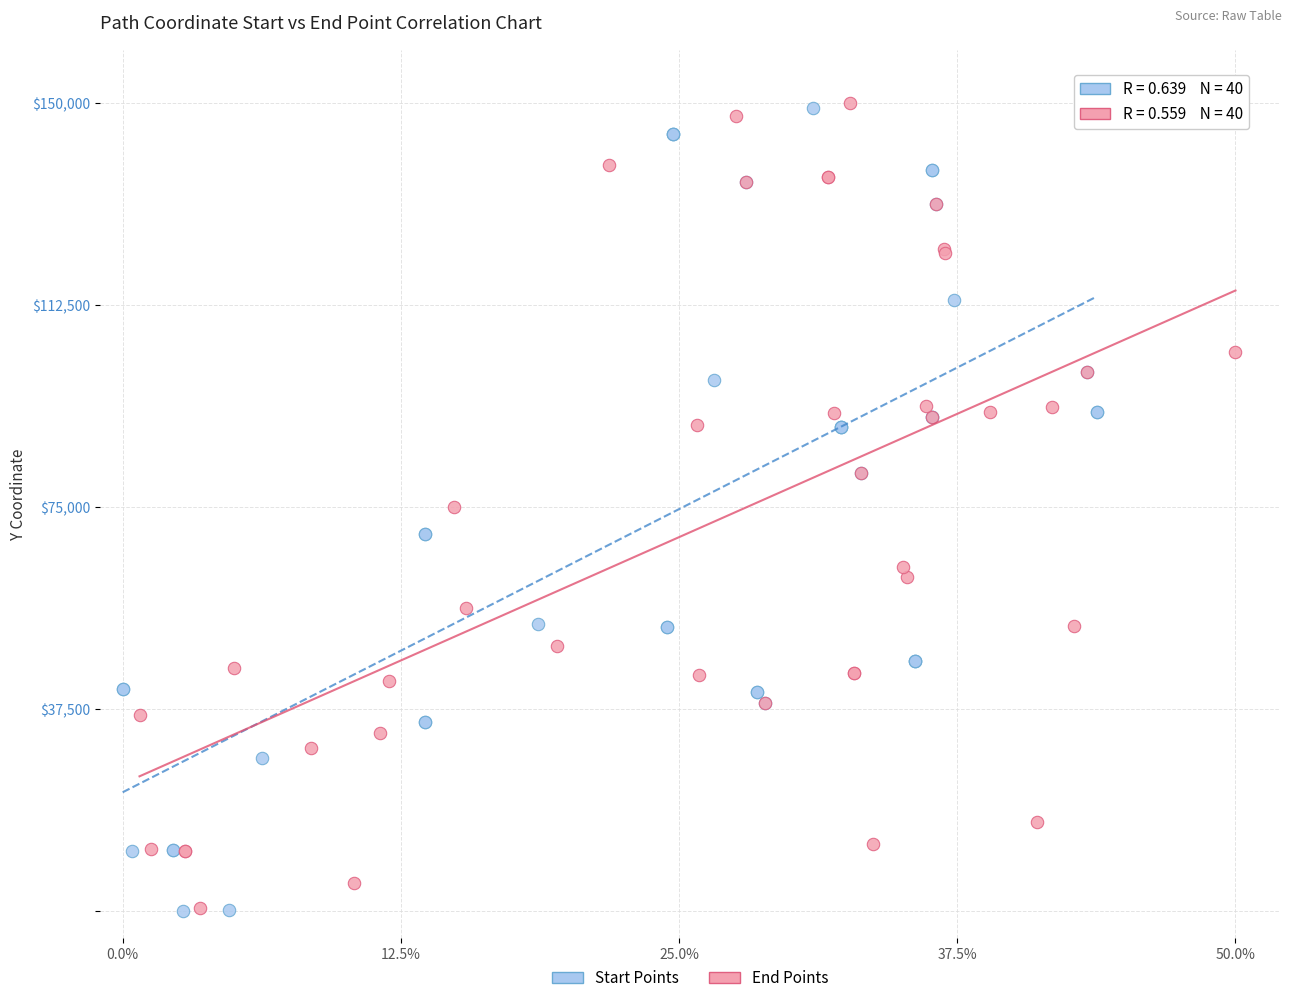

What are all the series names shown in the legend?

Start Points, End Points